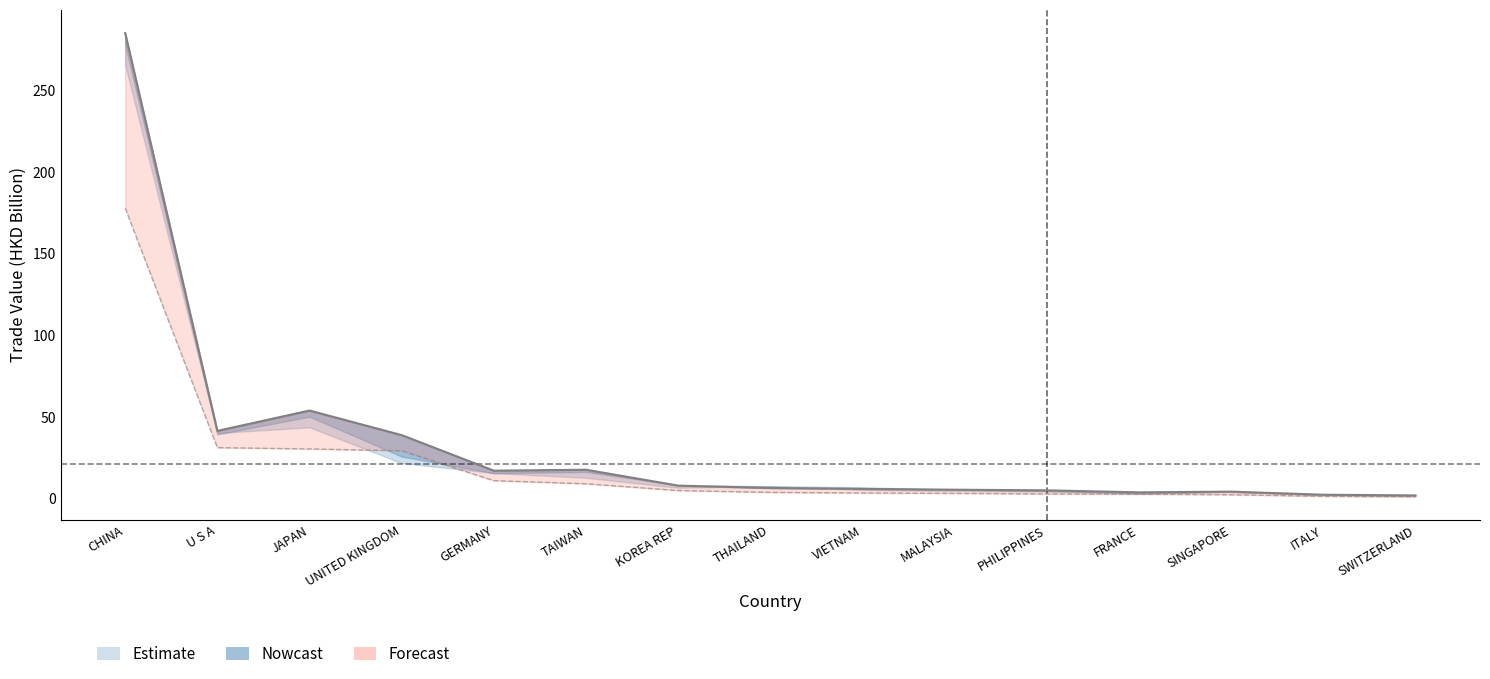

Reading left to right, extract all data points from this chart.

285.1	41.6	54.0	39.0	17.2	17.8	8.1	6.6	6.1	5.6	5.2	4.0	4.4	2.5	2.1